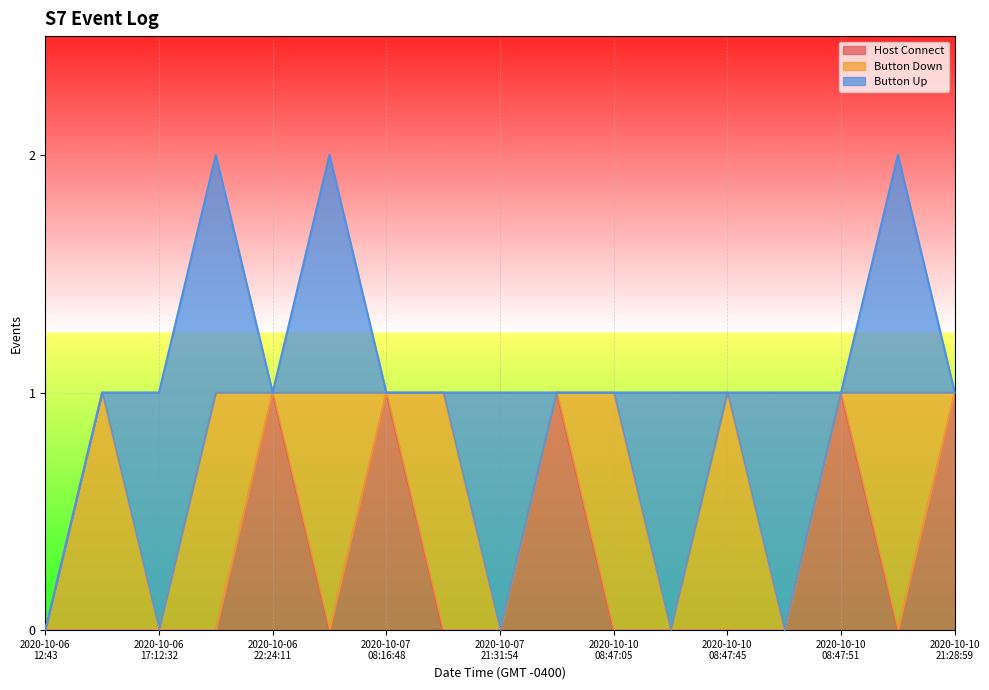

Where is Host Connect nearest to the value 0?

2020-10-06 12:43